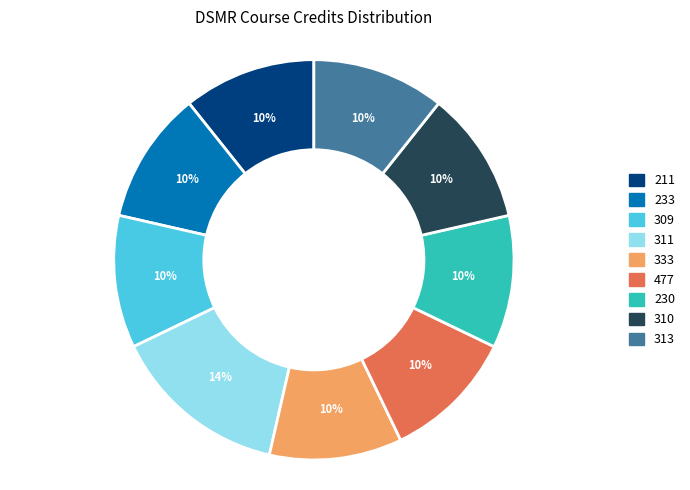

Count the number of slices in the pie.

9